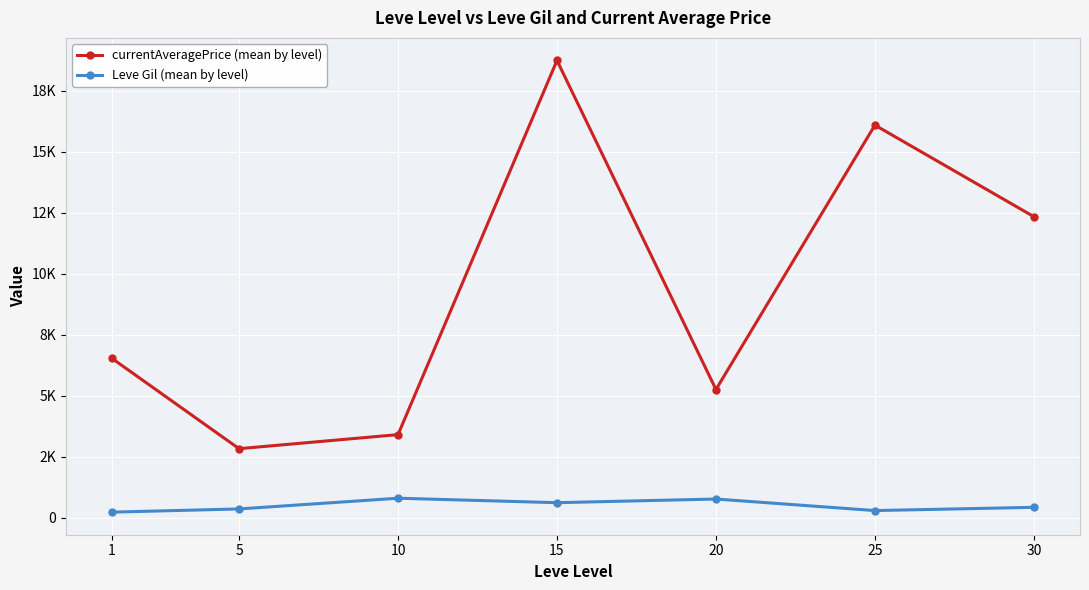

Reading left to right, what are all the values shown in this chart?

currentAveragePrice (mean by level): 6538.6	2834.3	3410.5	18750.0	5260.3	16099.2	12346.0
Leve Gil (mean by level): 232.5	363.3	803.3	620.0	770.0	296.7	430.0